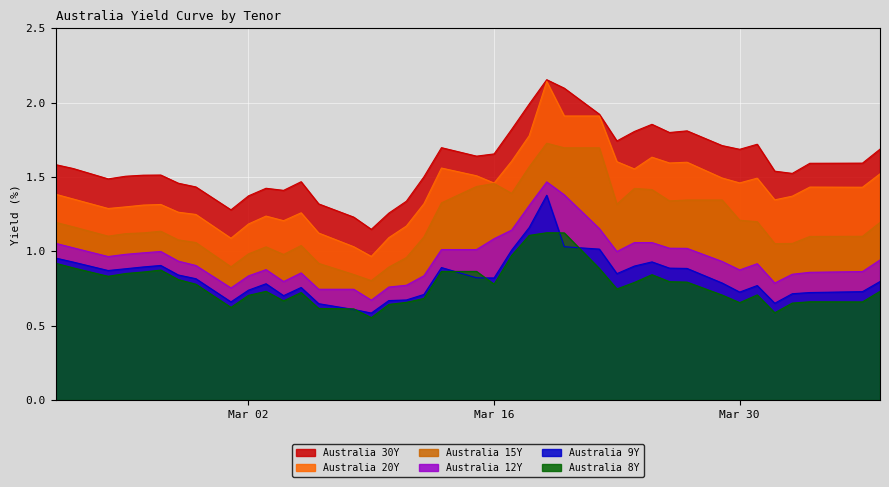

Which series has the widest spread of values?

Australia 20Y